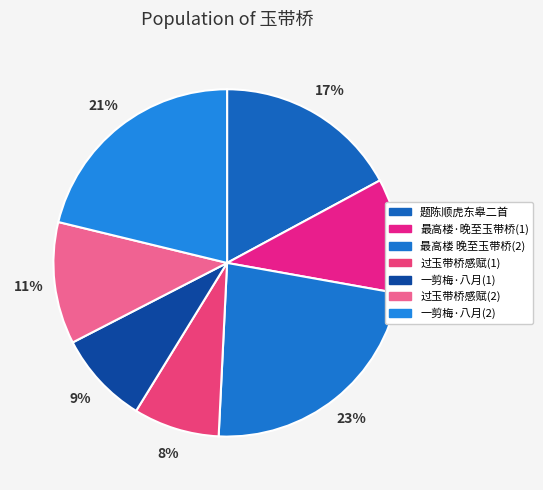

Which category has the biggest portion of the pie?

最高楼 晚至玉带桥(2)